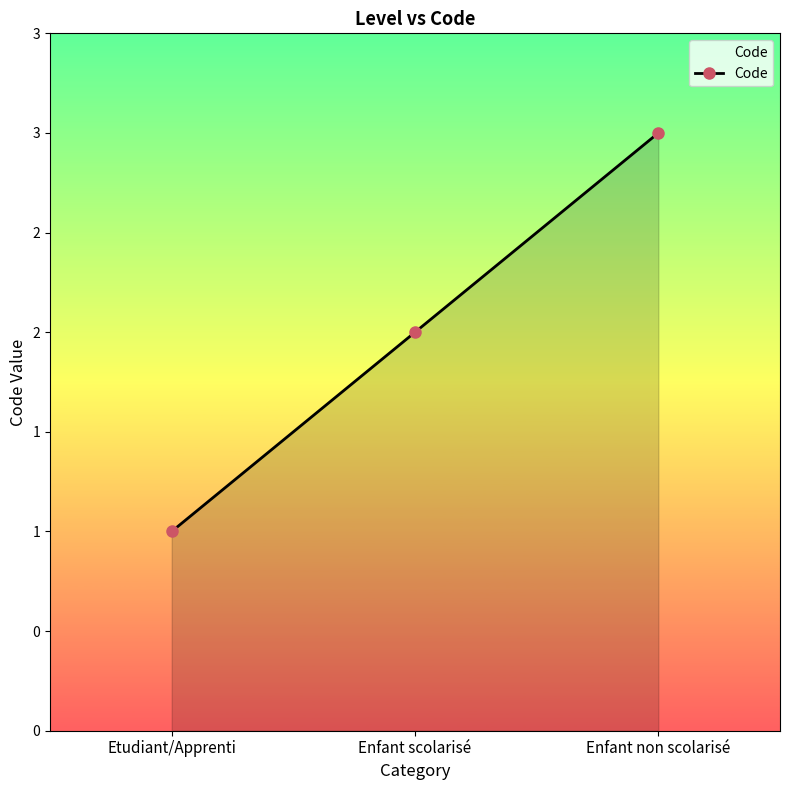

Is this an area chart (filled region under the line)?

Yes